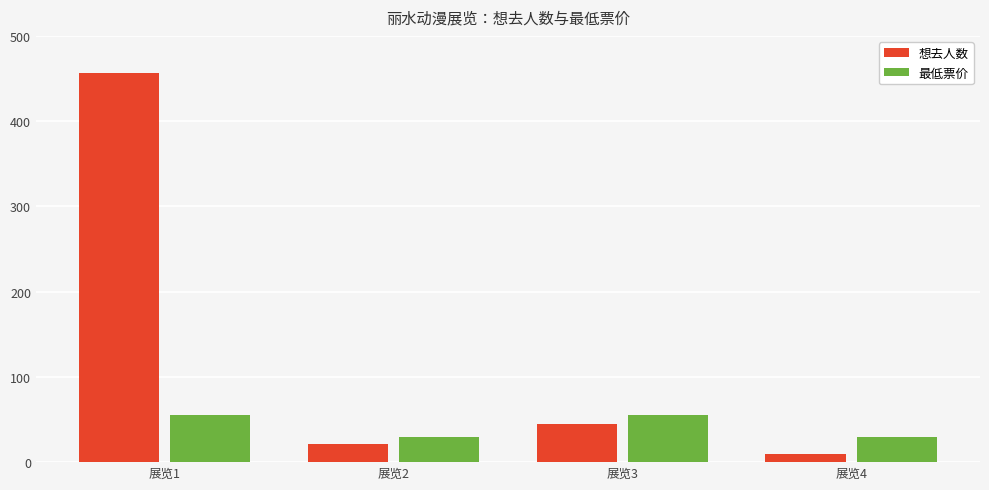

What is the smallest value displayed?

9.0